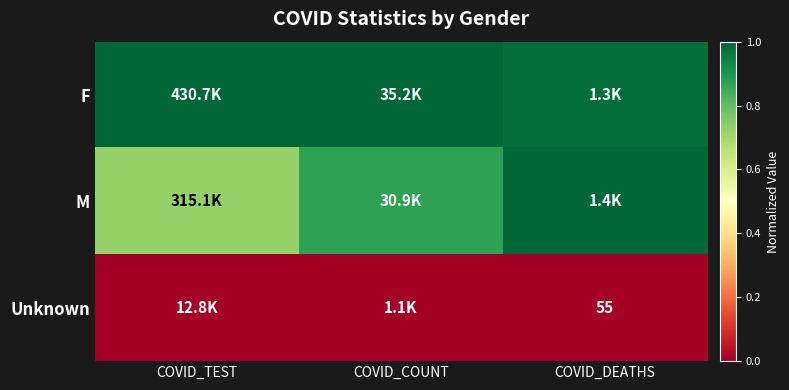

What is the difference between the M values at COVID_DEATHS and COVID_TEST?

0.3